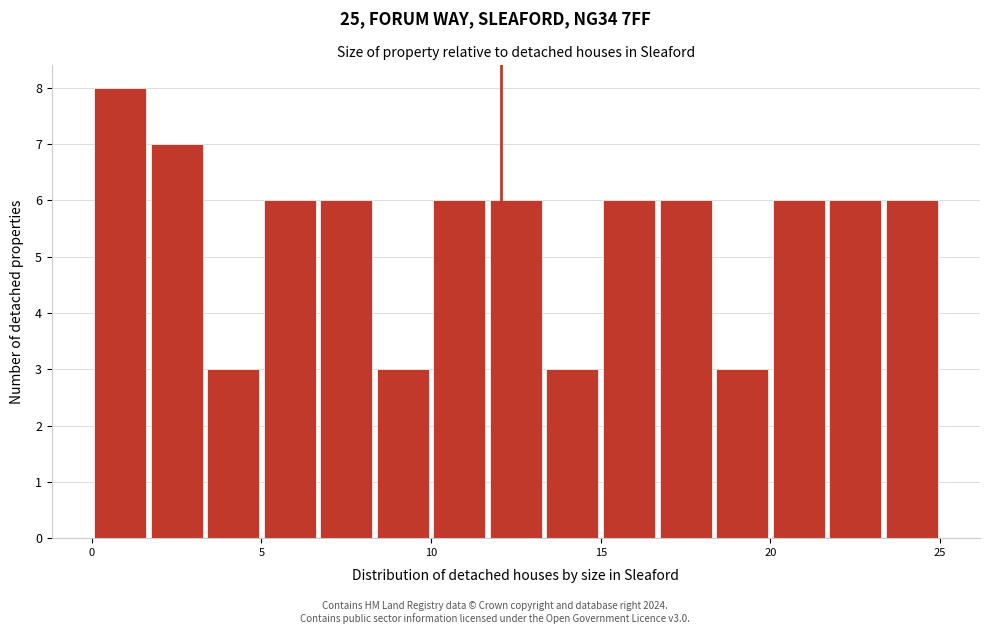

Around what value on the x-axis is the tallest bar? Give the approximate position of its centre, as read against the axis.

1.0